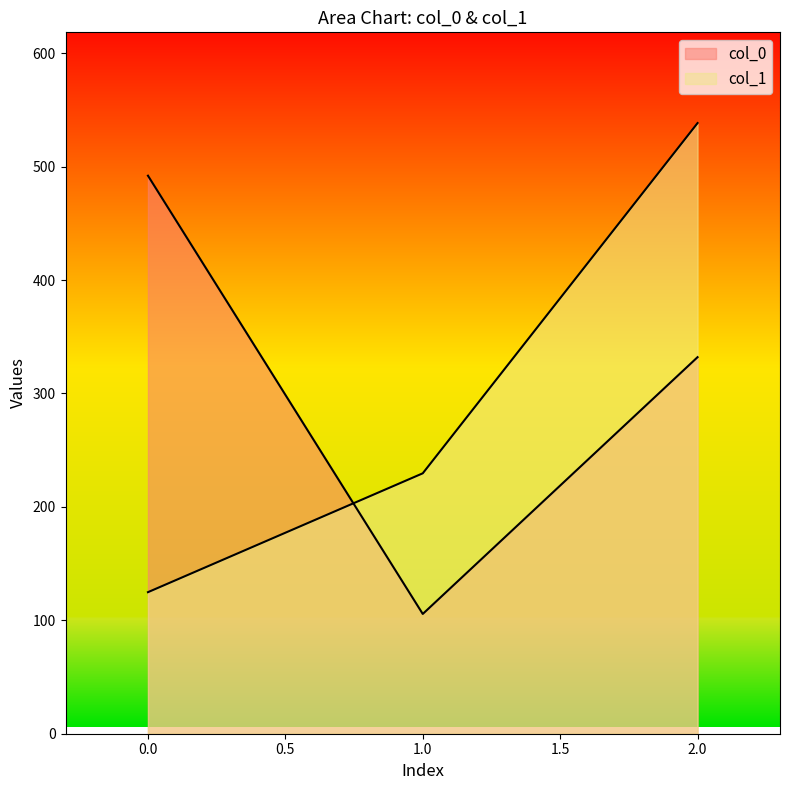

What are all the series names shown in the legend?

col_0, col_1